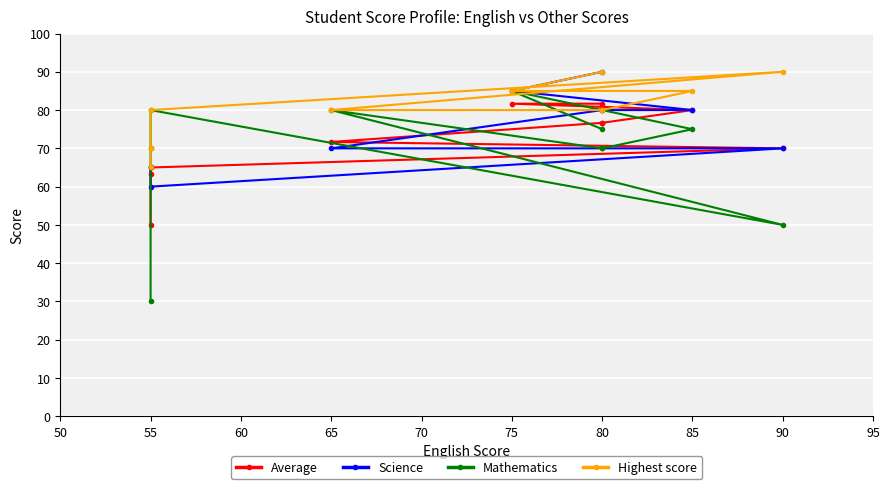

True or false: Mathematics has more than 1 interior local peaks.

True